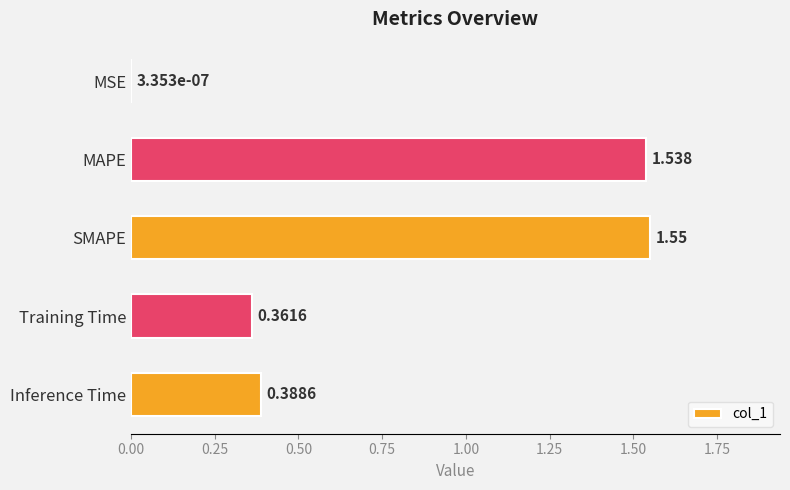

Which label corresponds to the largest value in the chart?

SMAPE